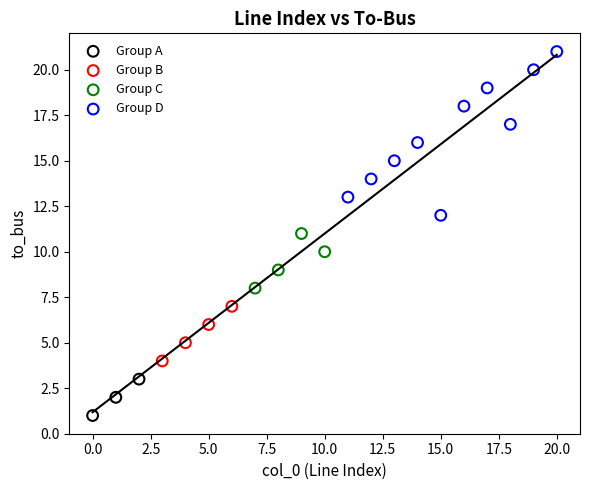

Which series has the widest spread of Y values?

Group D